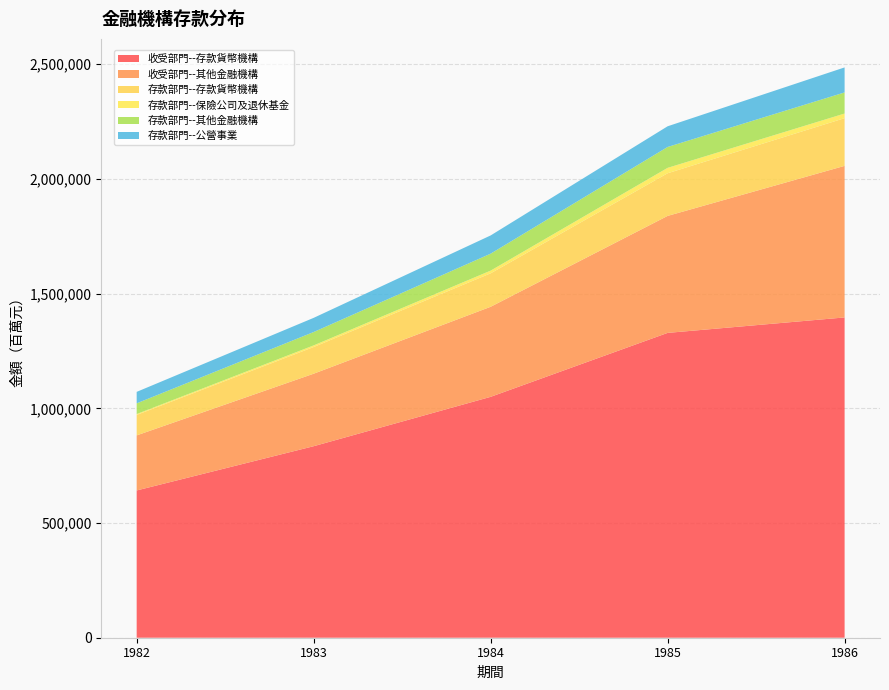

Reading left to right, what are all the values shown in this chart?

收受部門--存款貨幣機構: 641951	834837	1050057	1328812	1396186
收受部門--其他金融機構: 240073	316067	392572	509972	660716
存款部門--存款貨幣機構: 89177	116362	145856	185909	207962
存款部門--保險公司及退休基金: 3816	7056	11806	23566	20217
存款部門--其他金融機構: 46737	58277	73887	91042	91987
存款部門--公營事業: 49974	61765	79452	90167	109061